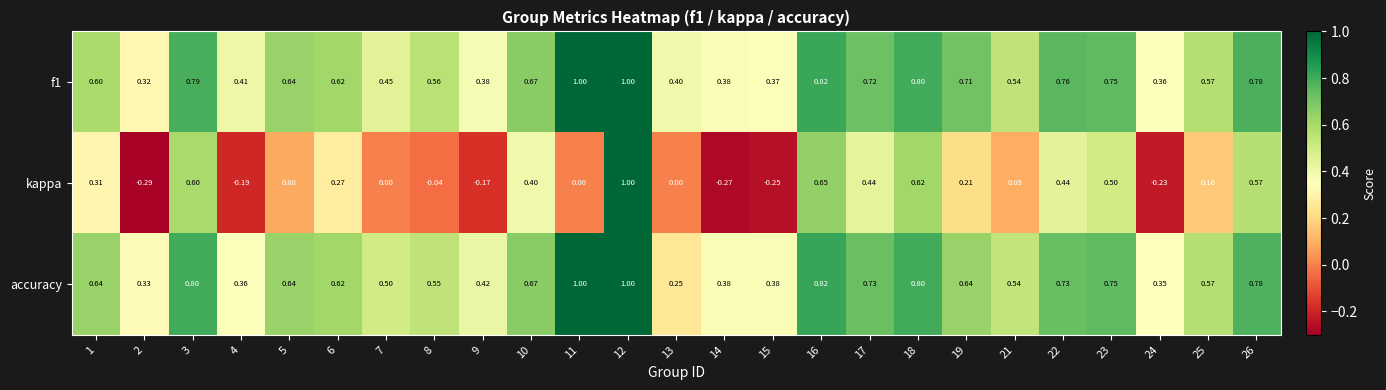

Which series has the largest range (max minus min)?

kappa